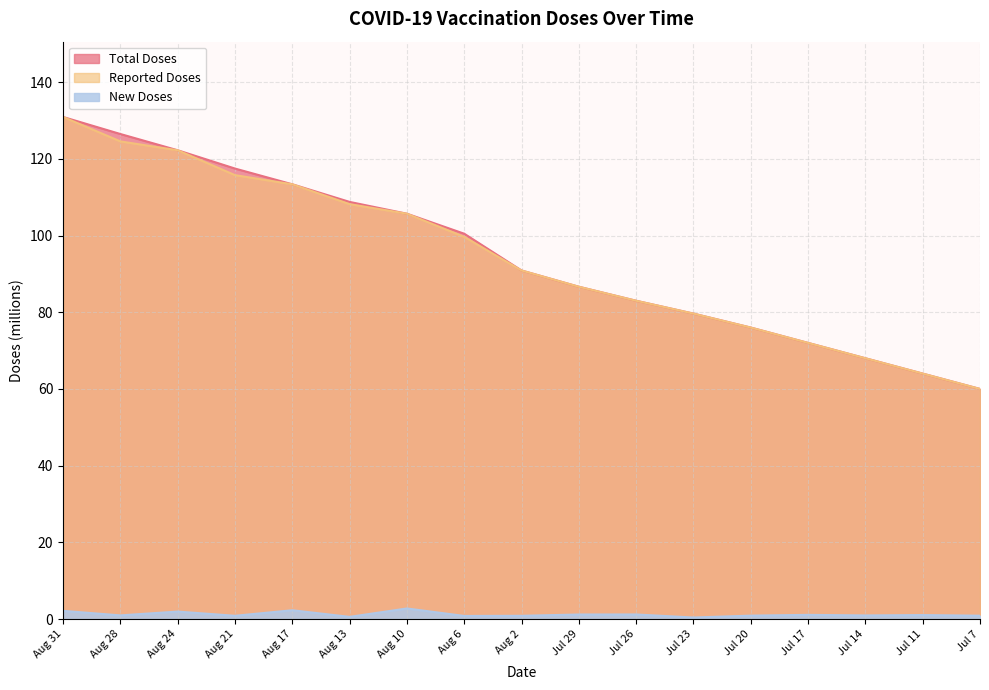

Between Jul 14 and Jul 7, which series saw the biggest shift?

Total Doses